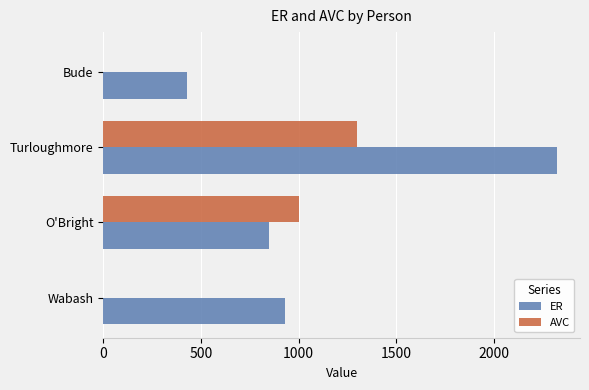

What is the sum of the AVC values at Bude and Turloughmore?

1300.0